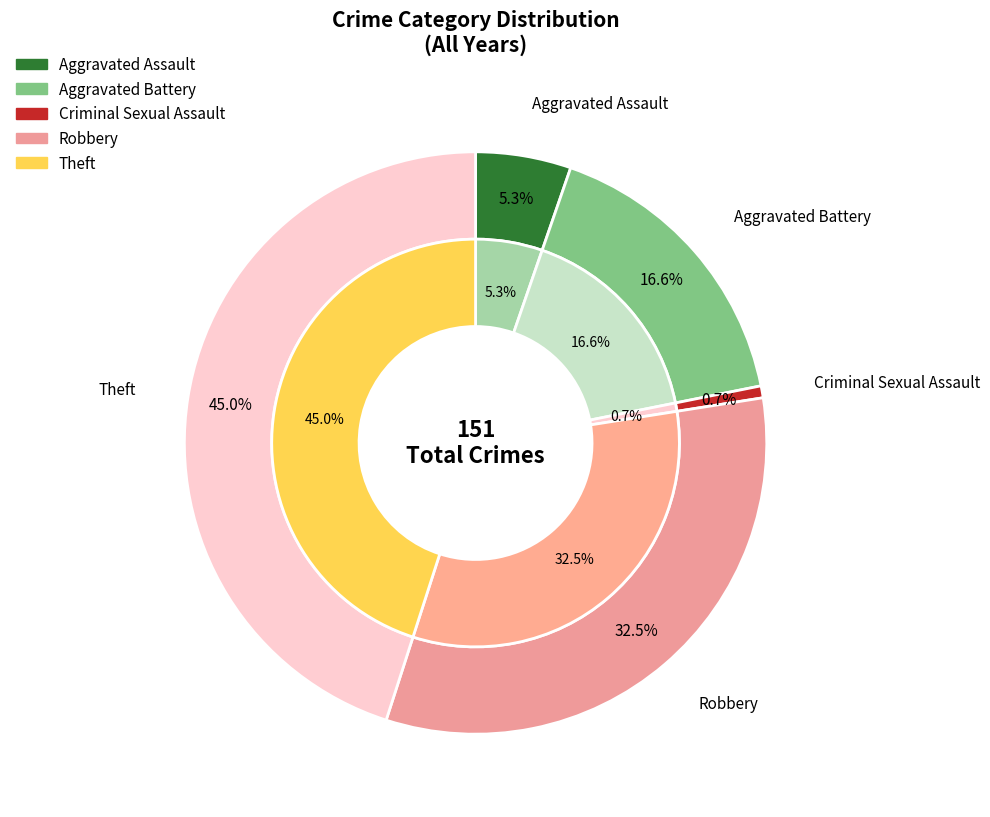

Which category has the biggest portion of the pie?

Theft